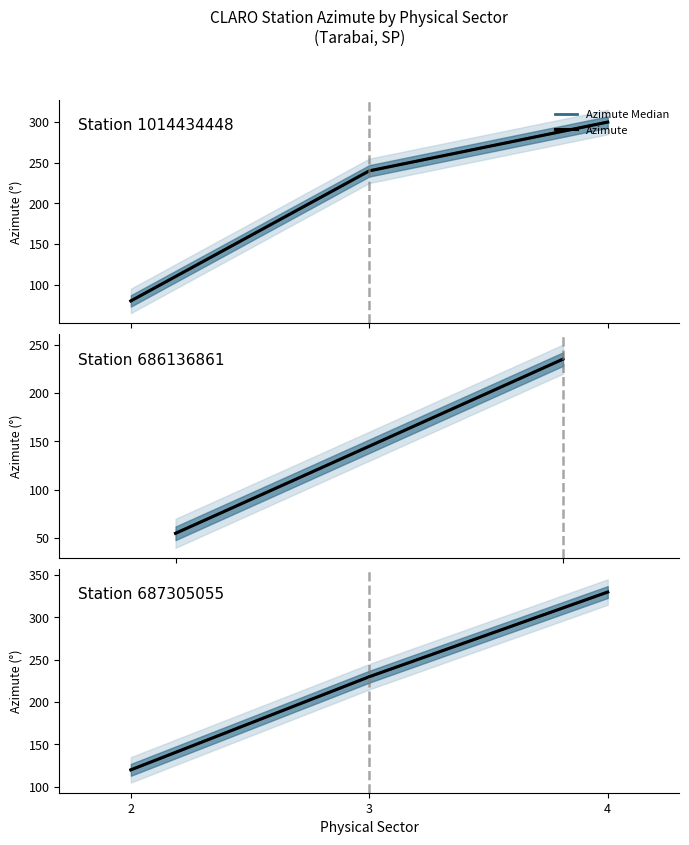

What is the difference between the Azimute Median values at 4 and 3?

100